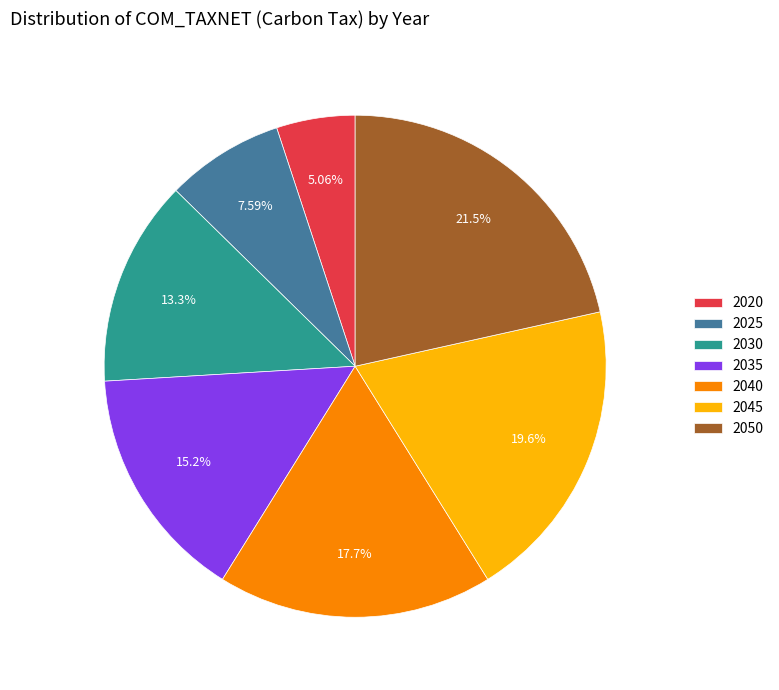

Is it true that 2050 is 14% of the pie?

False